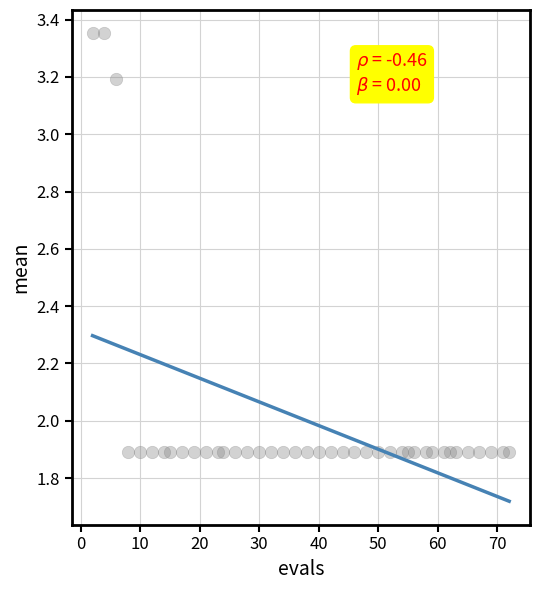

What is the range of Y values (max minus min)?

1.5